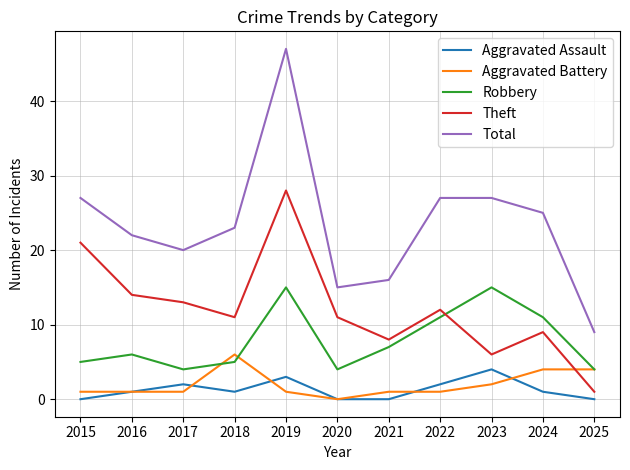

What is the sum of all Aggravated Assault values?

14